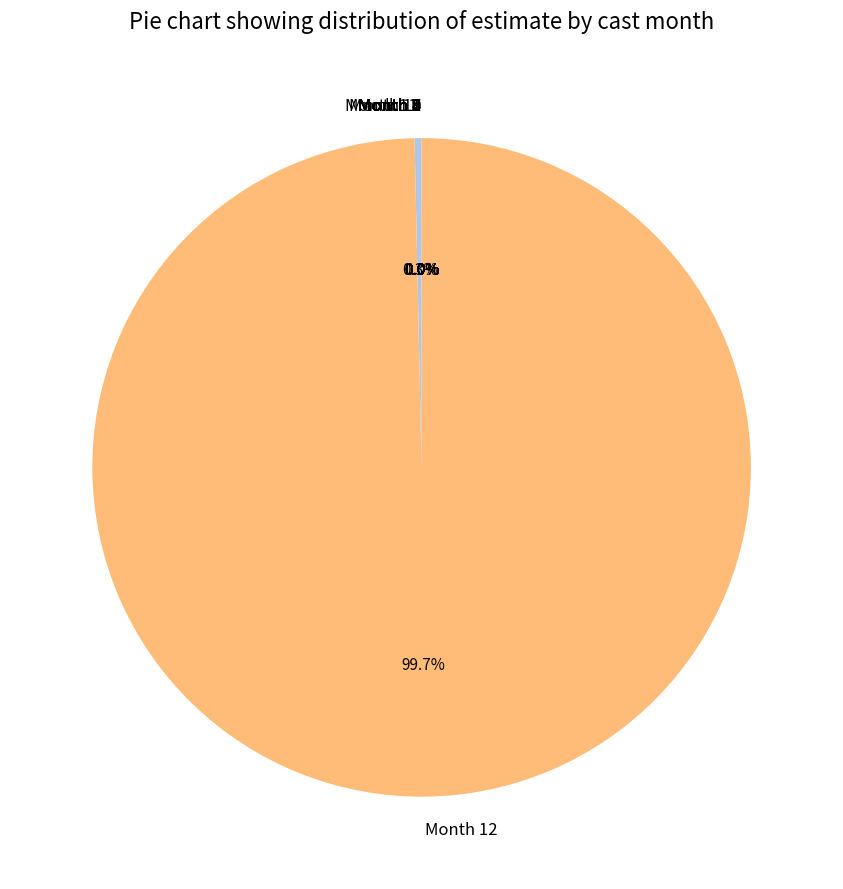

Does any single category account for the majority?

Yes